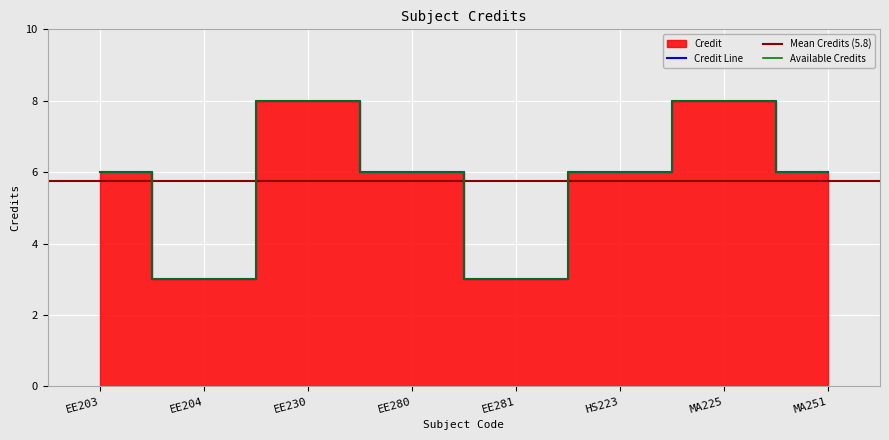

Count the number of categories in the chart.

8